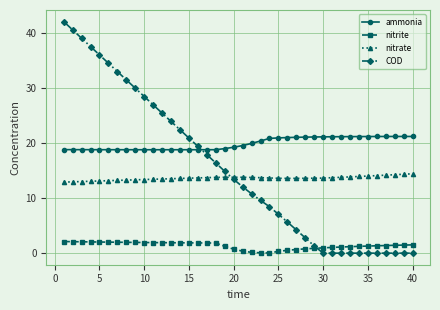

What is the minimum value for ammonia?

18.8